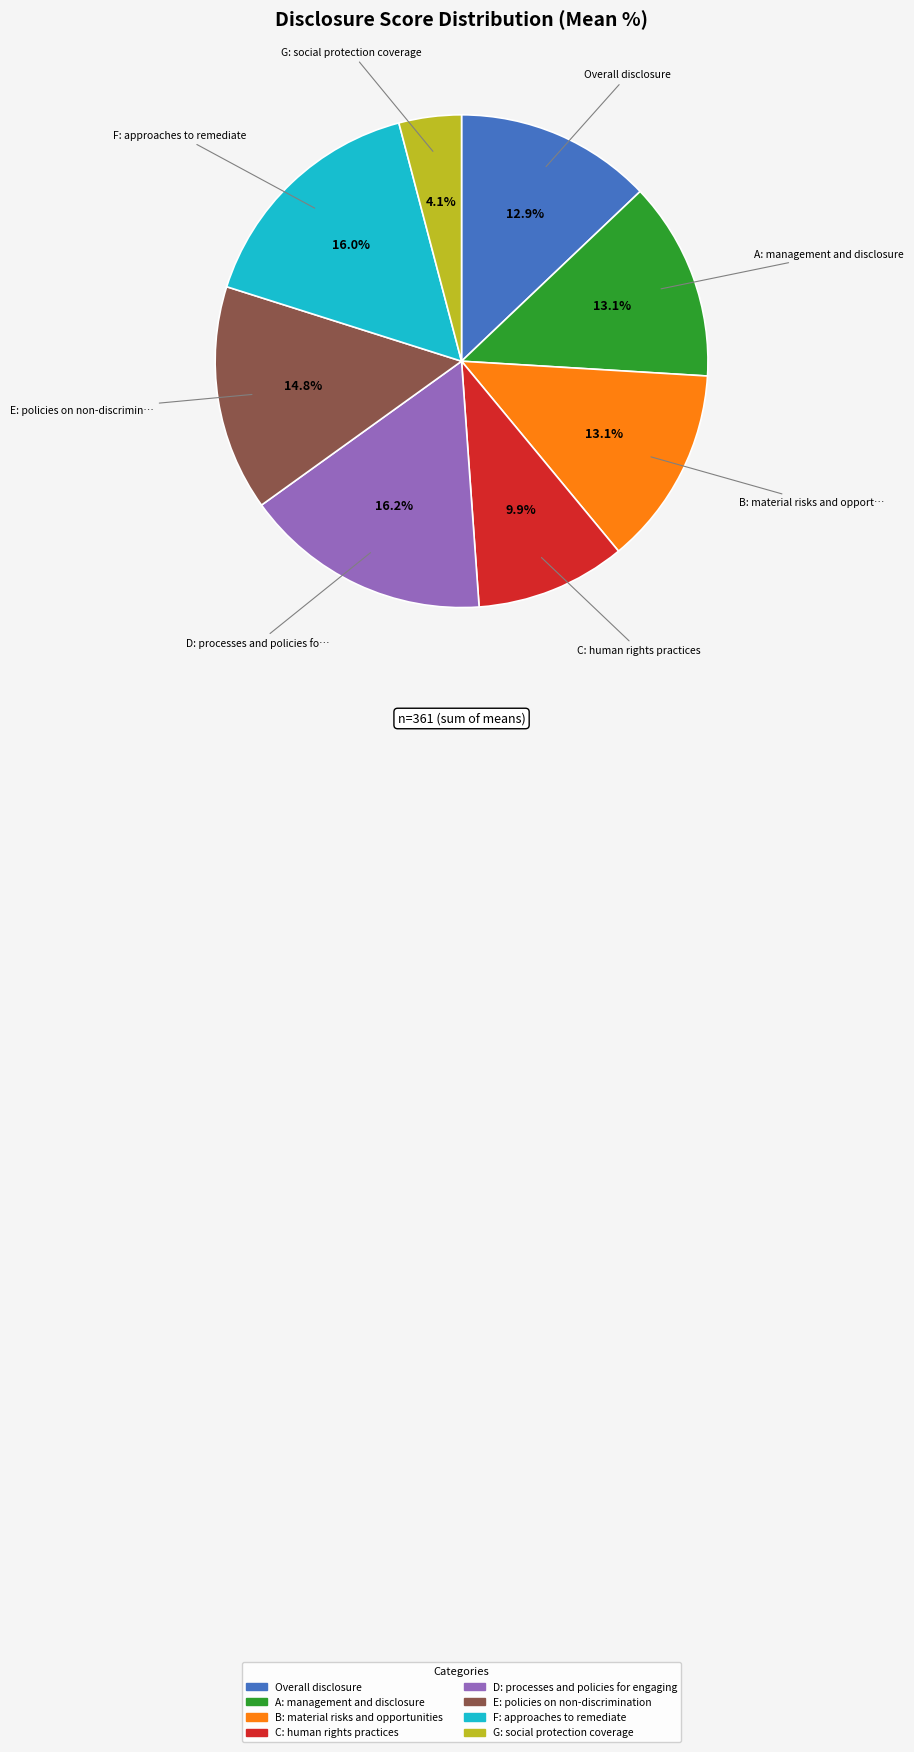

To the nearest percent, what is the difference between the F: approaches to remediate and E: policies on non-discrimination slice percentages?

1%